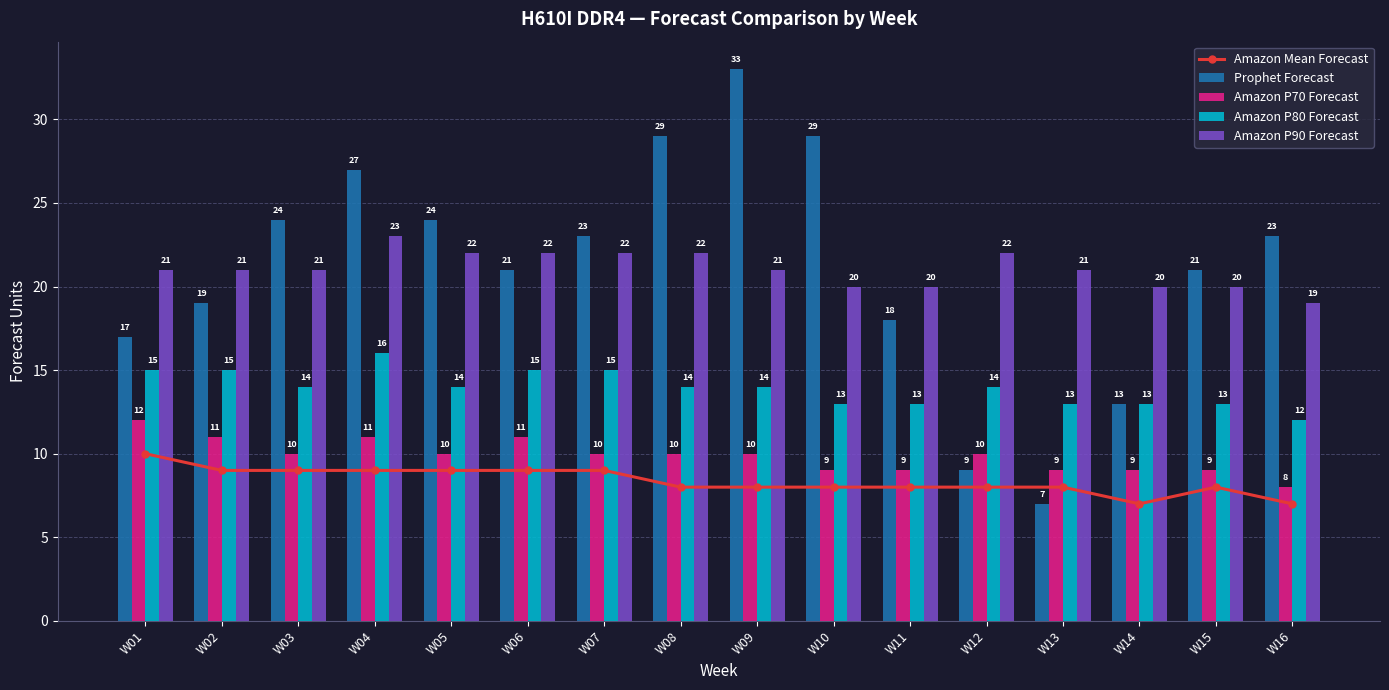

Reading left to right, transcribe all the data shown in this chart.

Amazon Mean Forecast: W01=10	W02=9	W03=9	W04=9	W05=9	W06=9	W07=9	W08=8	W09=8	W10=8	W11=8	W12=8	W13=8	W14=7	W15=8	W16=7
Prophet Forecast: W01=17	W02=19	W03=24	W04=27	W05=24	W06=21	W07=23	W08=29	W09=33	W10=29	W11=18	W12=9	W13=7	W14=13	W15=21	W16=23
Amazon P70 Forecast: W01=12	W02=11	W03=10	W04=11	W05=10	W06=11	W07=10	W08=10	W09=10	W10=9	W11=9	W12=10	W13=9	W14=9	W15=9	W16=8
Amazon P80 Forecast: W01=15	W02=15	W03=14	W04=16	W05=14	W06=15	W07=15	W08=14	W09=14	W10=13	W11=13	W12=14	W13=13	W14=13	W15=13	W16=12
Amazon P90 Forecast: W01=21	W02=21	W03=21	W04=23	W05=22	W06=22	W07=22	W08=22	W09=21	W10=20	W11=20	W12=22	W13=21	W14=20	W15=20	W16=19